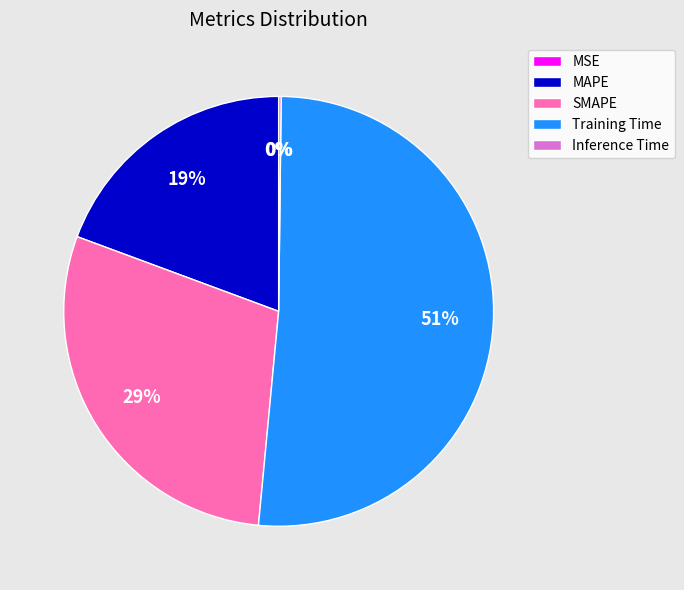

What percentage is the MAPE slice, to the nearest percent?

19%